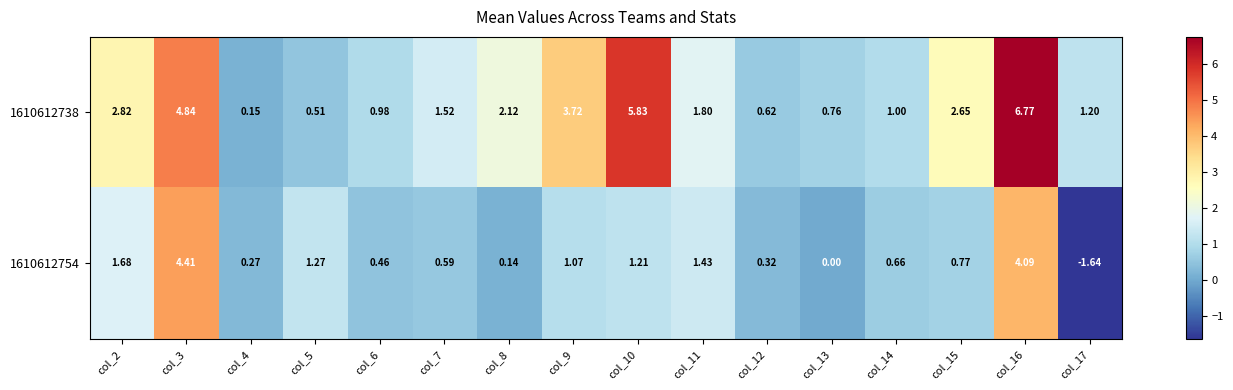

How many categories are shown in the chart?

16